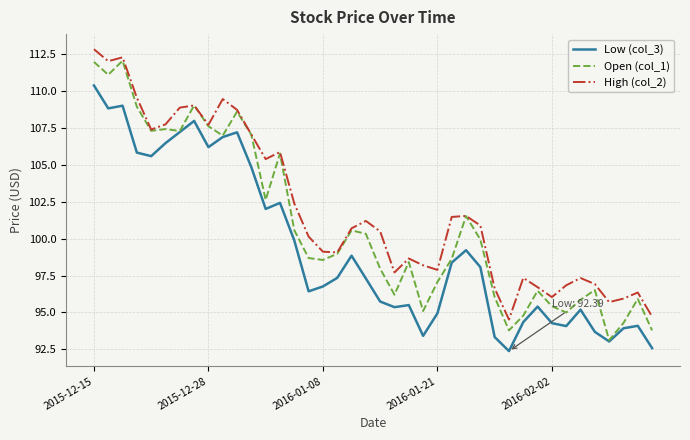

What is the maximum value shown in the chart?

112.8